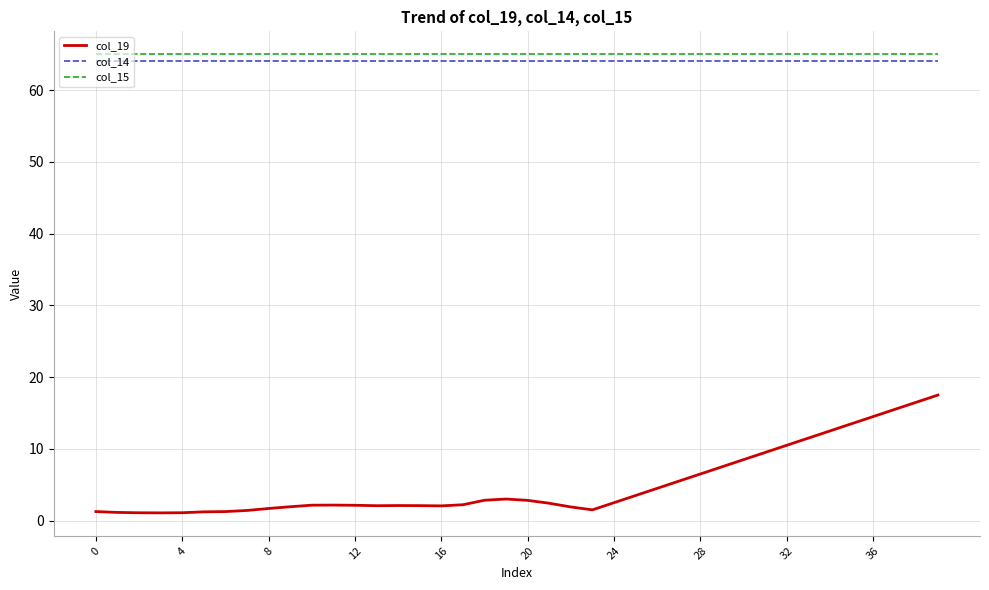

Rank the series by their maximum value, from lowest to highest.

col_19, col_14, col_15